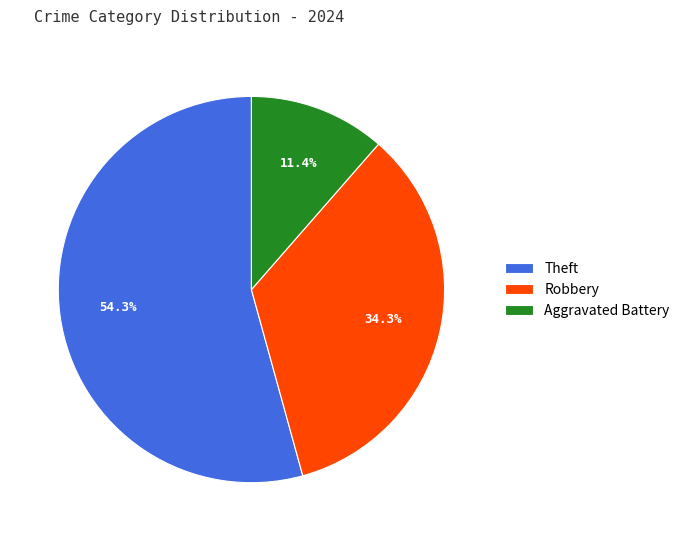

How many segments does this pie chart have?

3